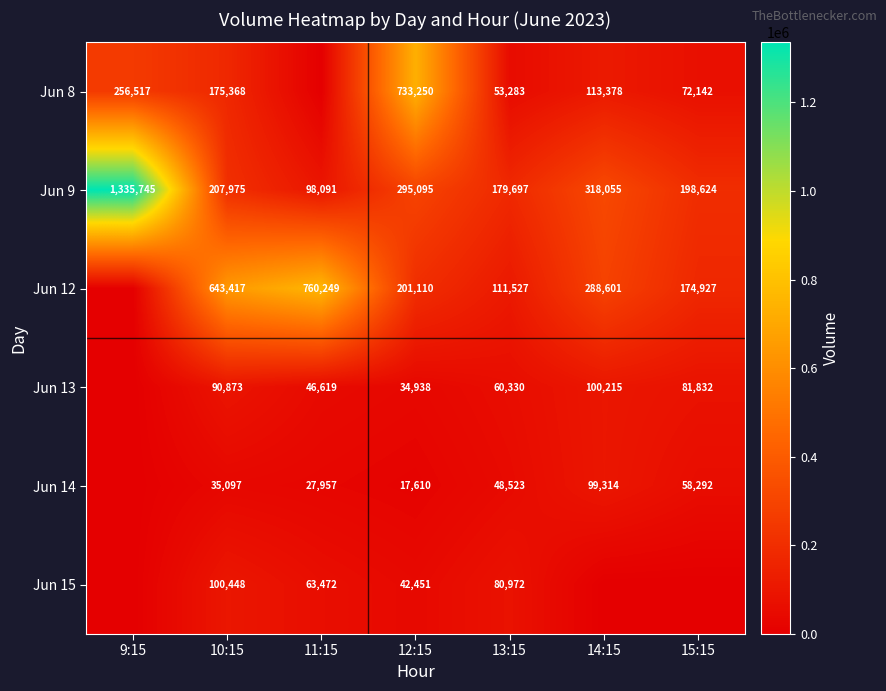

Is the value of Jun 13 at 15:15 greater than the value of Jun 9 at 13:15?

No